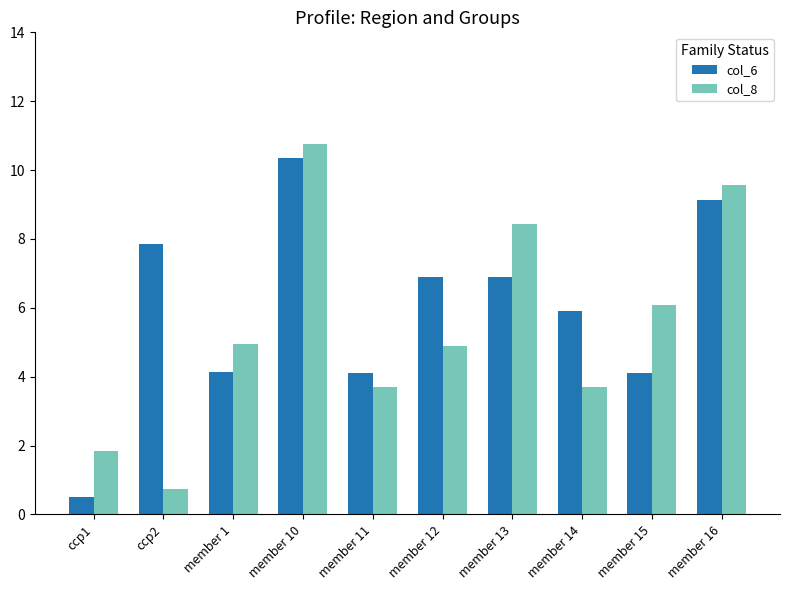

At which label does col_6 reach its minimum?

ccp1